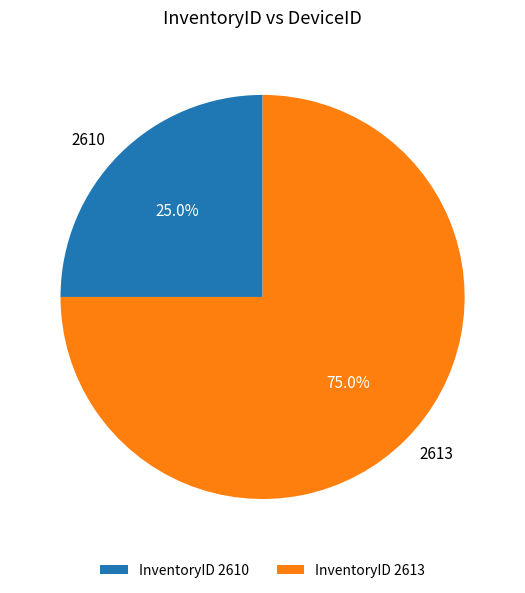

To the nearest percent, what percentage of the pie is 2610?

25%